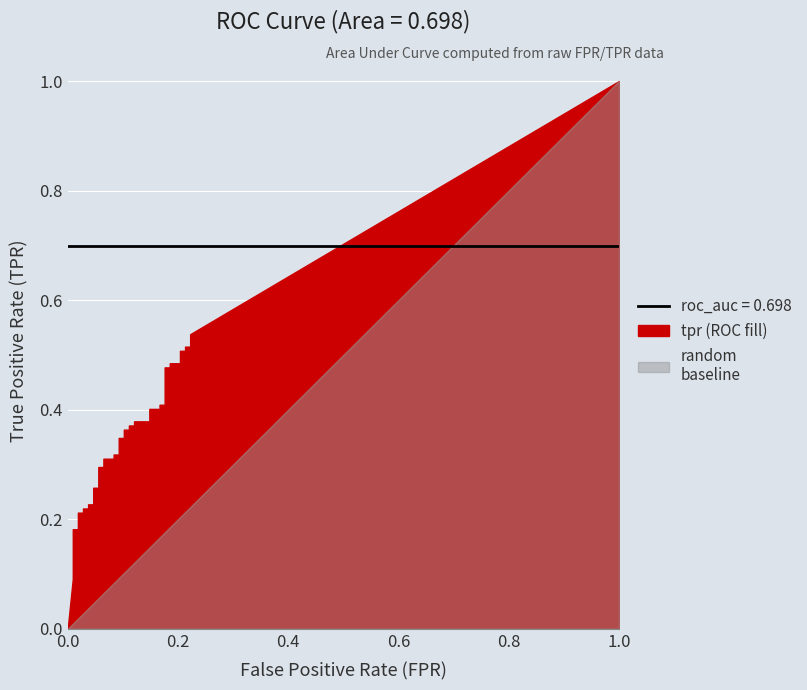

Reading right to left, what are all the values shown in this chart?

tpr: 0.5	0.5	0.5	0.5	0.5	0.5	0.5	0.5	0.5	0.4	0.4	0.4	0.4	0.4	0.4	0.4	0.4	0.4	0.4	0.3	0.3	0.3	0.3	0.3	0.3	0.3	0.3	0.3	0.3	0.2	0.2	0.2	0.2	0.2	0.2	0.2	0.2	0.1	0.1	0.0
roc_auc: 0.7	0.7	0.7	0.7	0.7	0.7	0.7	0.7	0.7	0.7	0.7	0.7	0.7	0.7	0.7	0.7	0.7	0.7	0.7	0.7	0.7	0.7	0.7	0.7	0.7	0.7	0.7	0.7	0.7	0.7	0.7	0.7	0.7	0.7	0.7	0.7	0.7	0.7	0.7	0.7